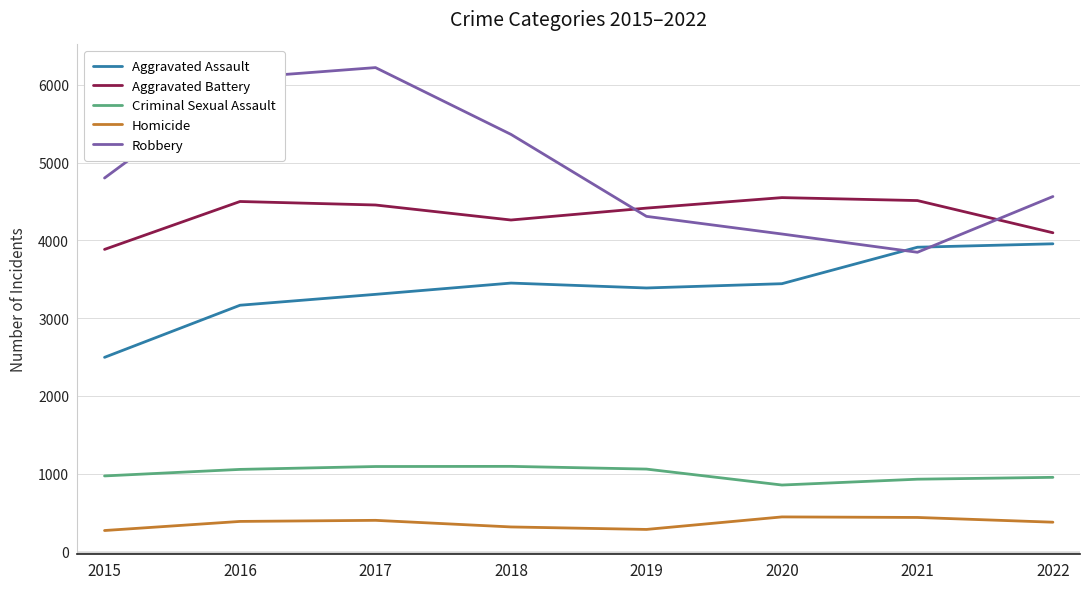

Read the Homicide value at 2019.

284